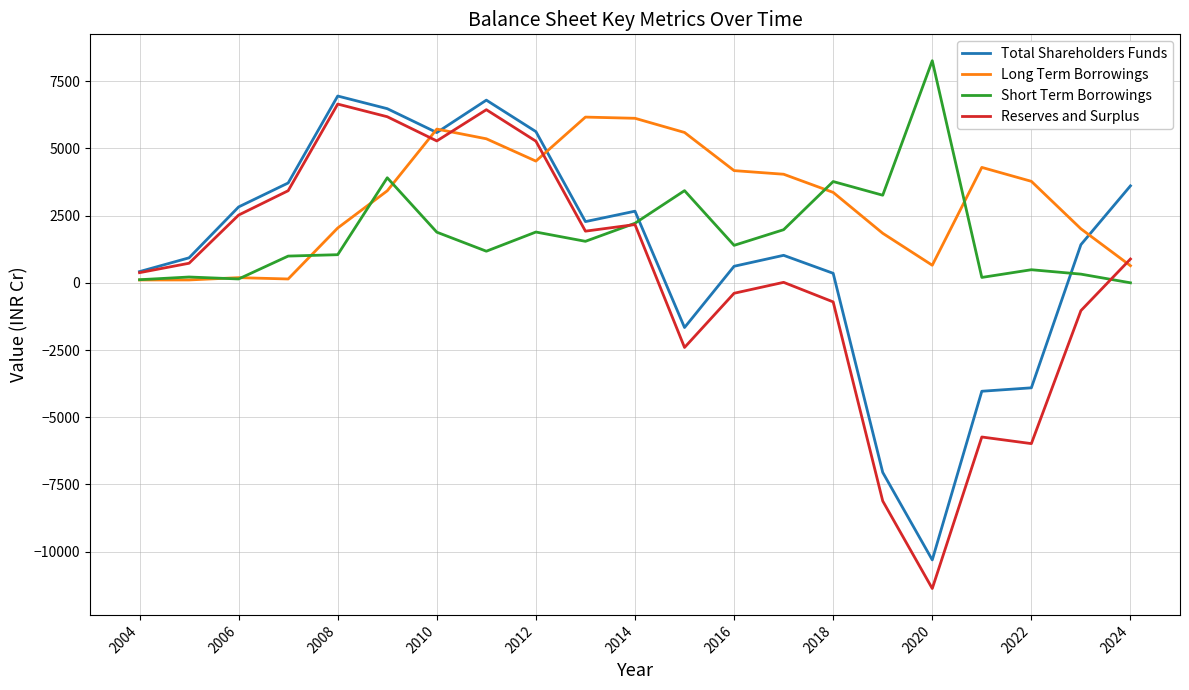

True or false: Total Shareholders Funds and Short Term Borrowings intersect in this chart.

True